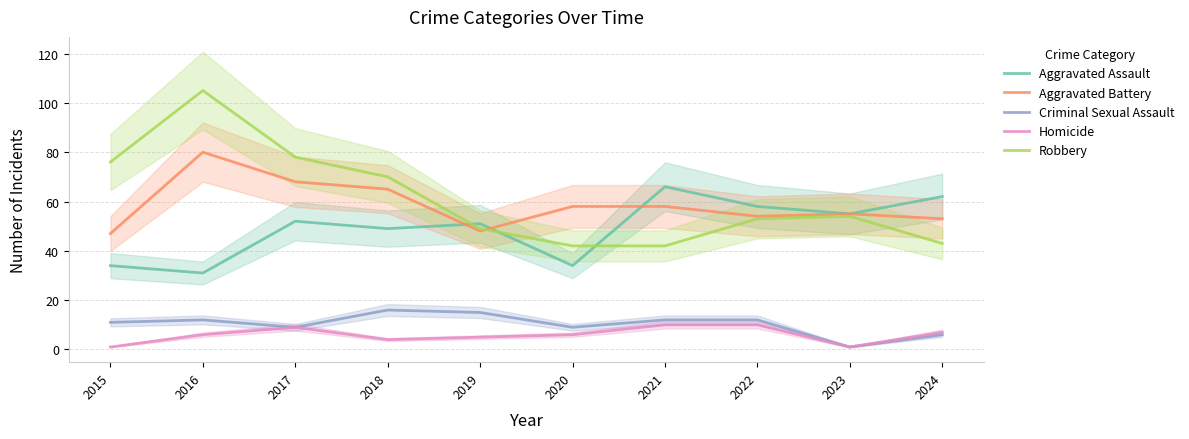

Which series has the largest range (max minus min)?

Robbery